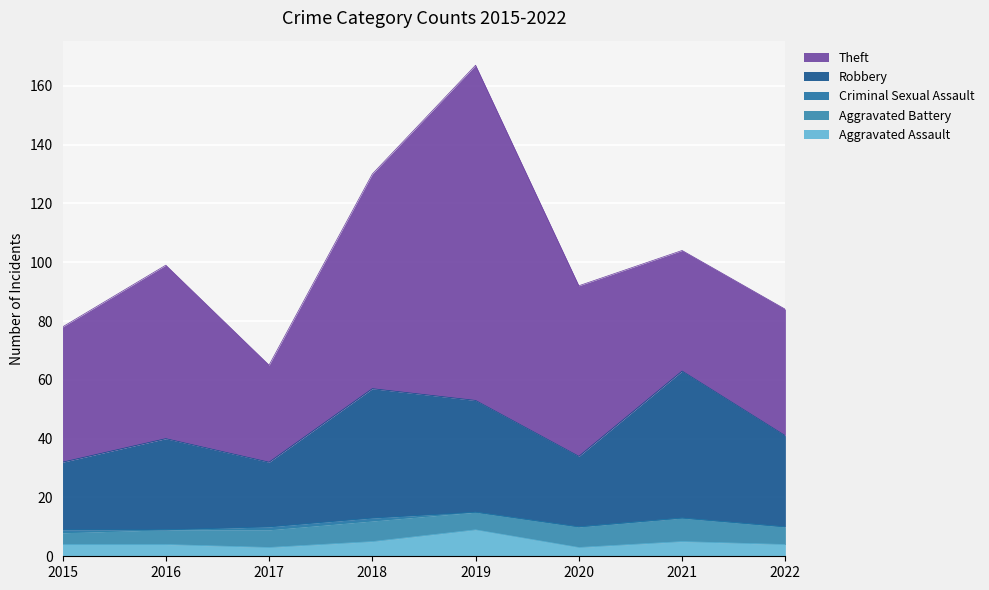

Which series has the largest total across all categories?

Theft